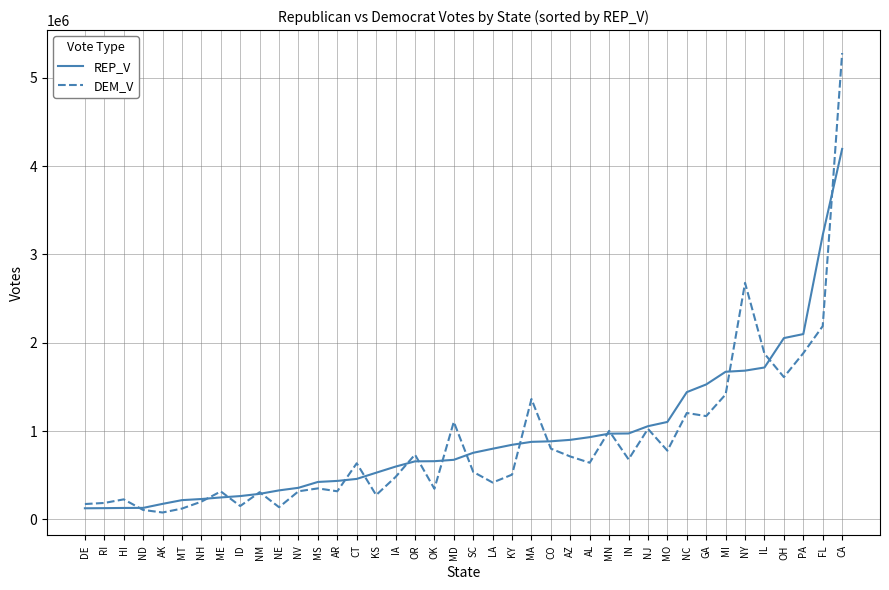

List the series in order of their peak value, highest first.

DEM_V, REP_V